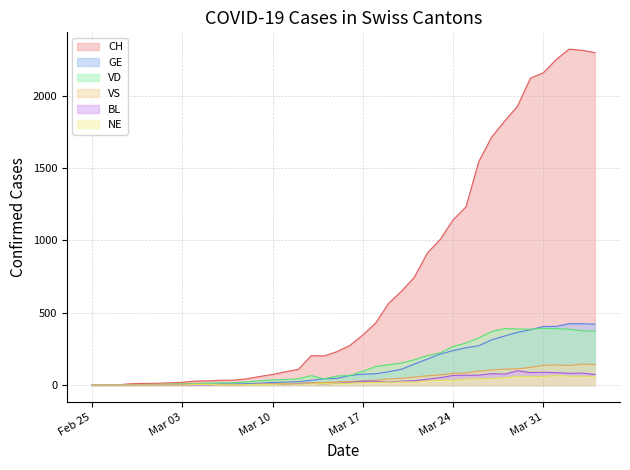

What is the sum of all NE values?

864